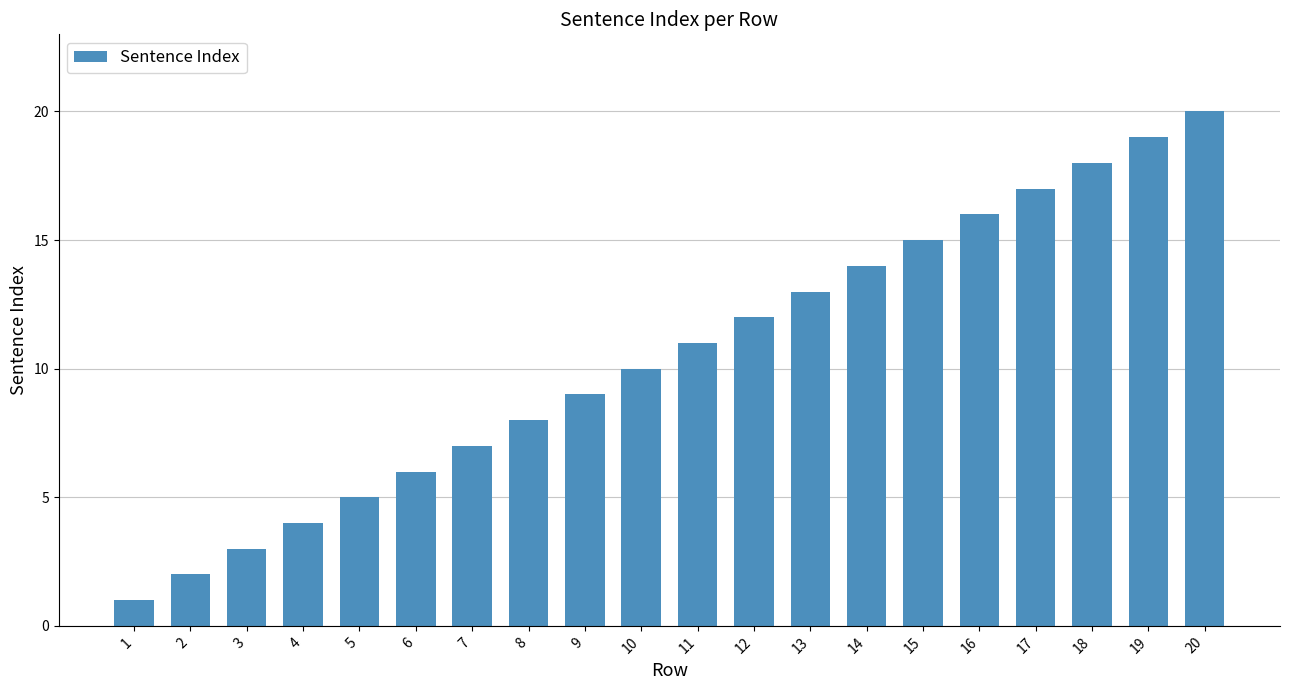

Does the chart contain stacked bars?

No